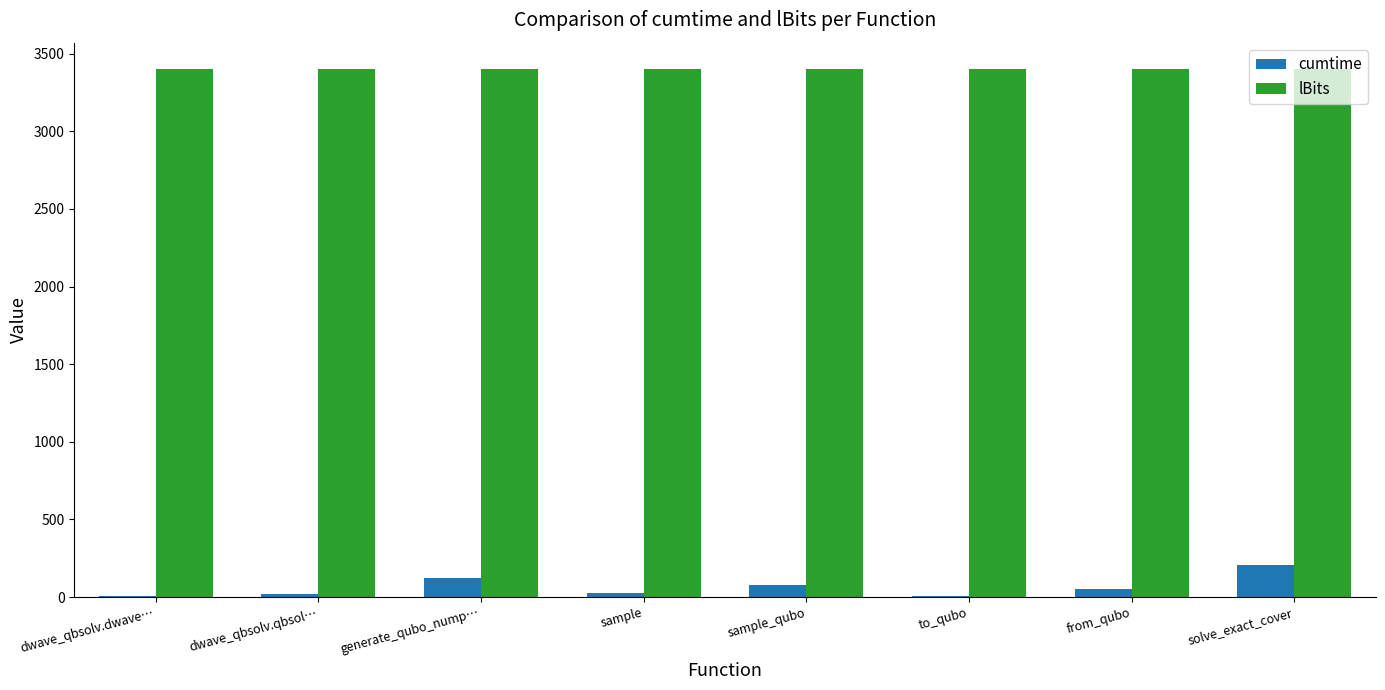

What is the greatest value displayed?

3400.0